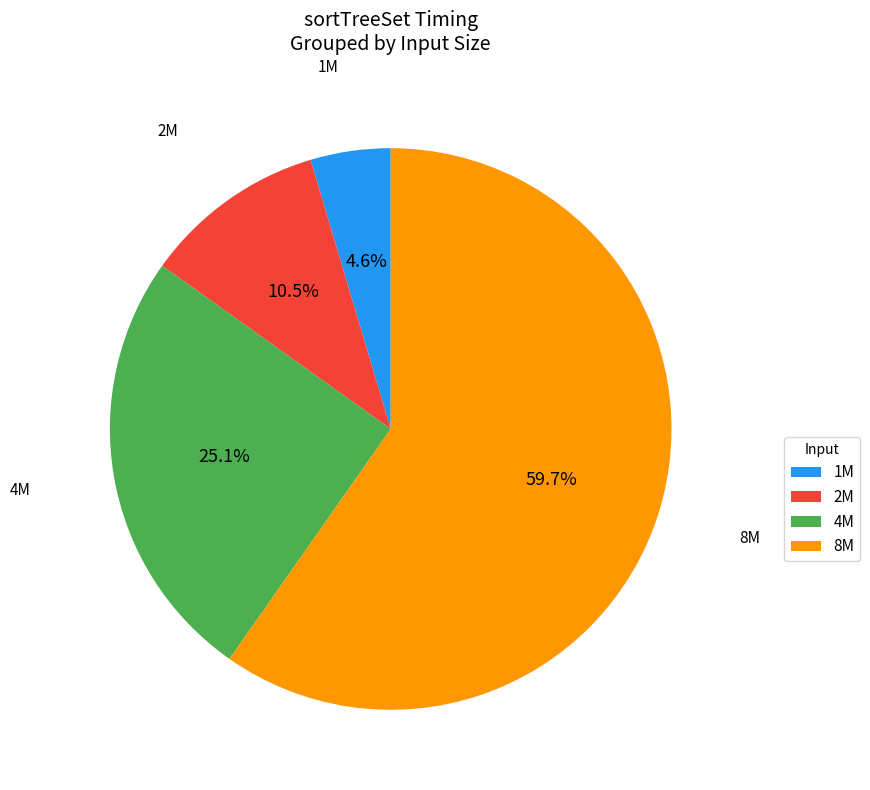

Does any single category account for the majority?

Yes